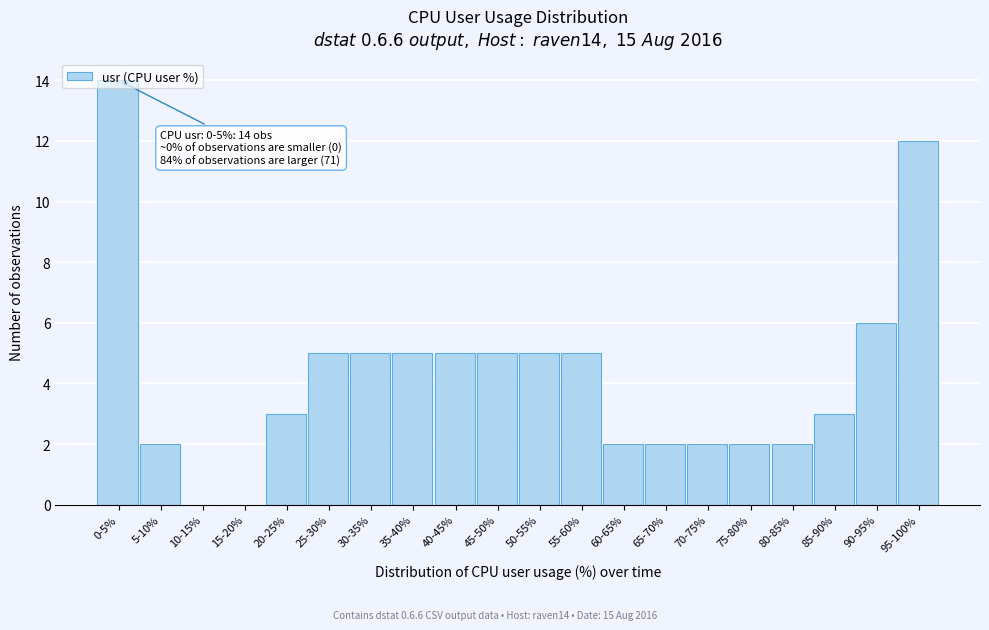

Is it true that the value at 5-10% is 1?

False